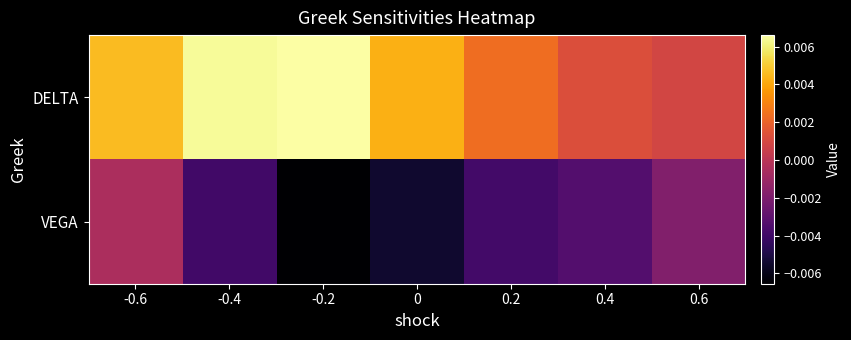

At how many categories does at least one series exceed 0?

7